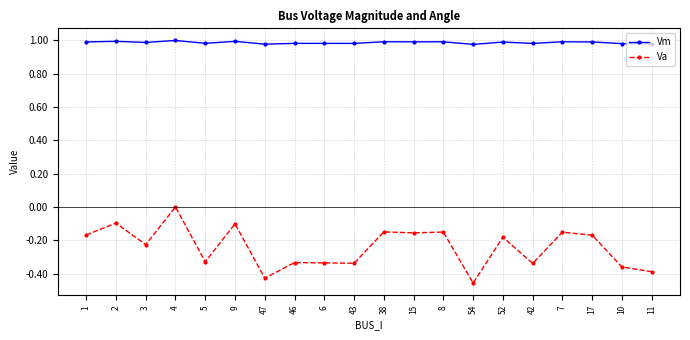

The Va series shows -0.1 at 43. True or false?

False